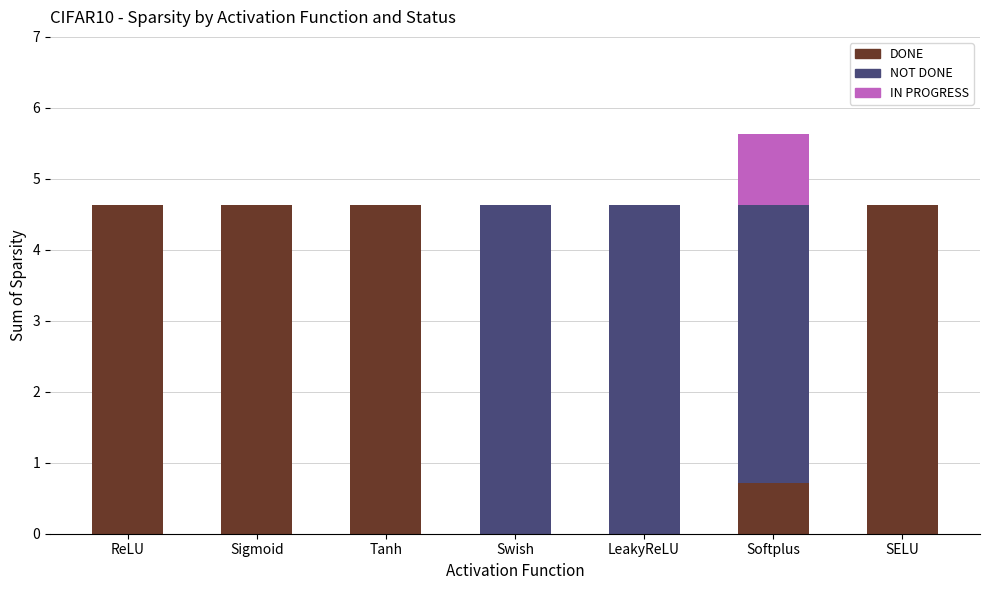

At which category is the sum across all series the highest?

Softplus